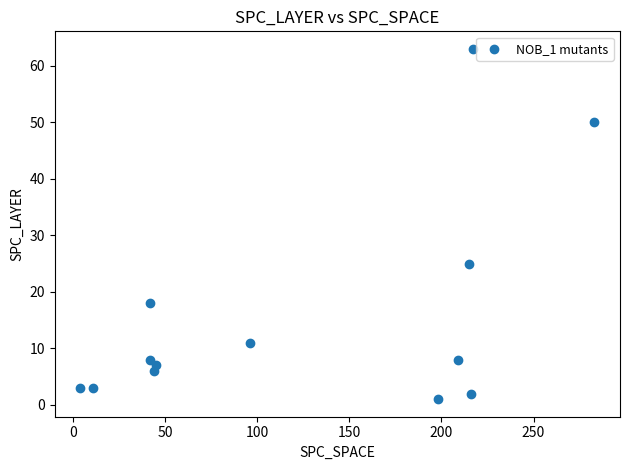

What is the range of X values (max minus min)?

279